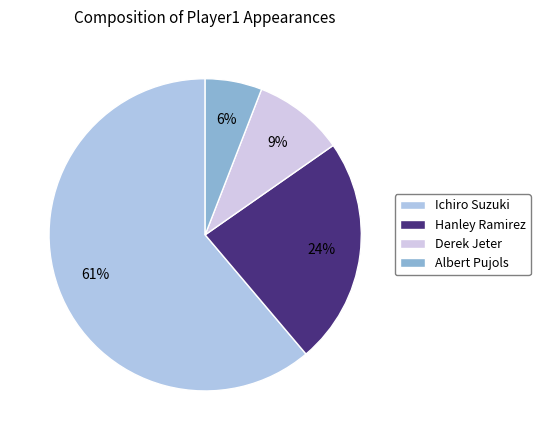

To the nearest percent, what is the average slice percentage?

25%